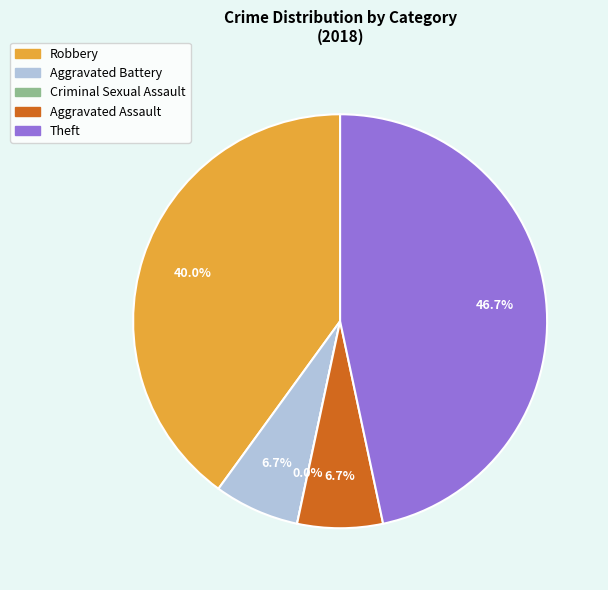

Is it true that Aggravated Battery is 1% of the pie?

False